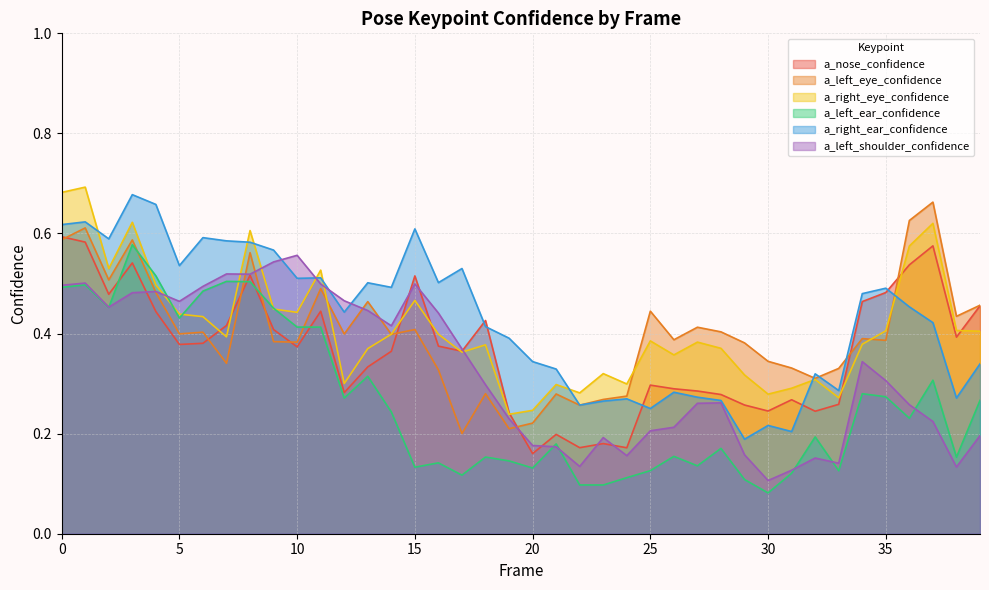

Which series ends up on top after the final intersection of a_nose_confidence and a_right_ear_confidence?

a_nose_confidence